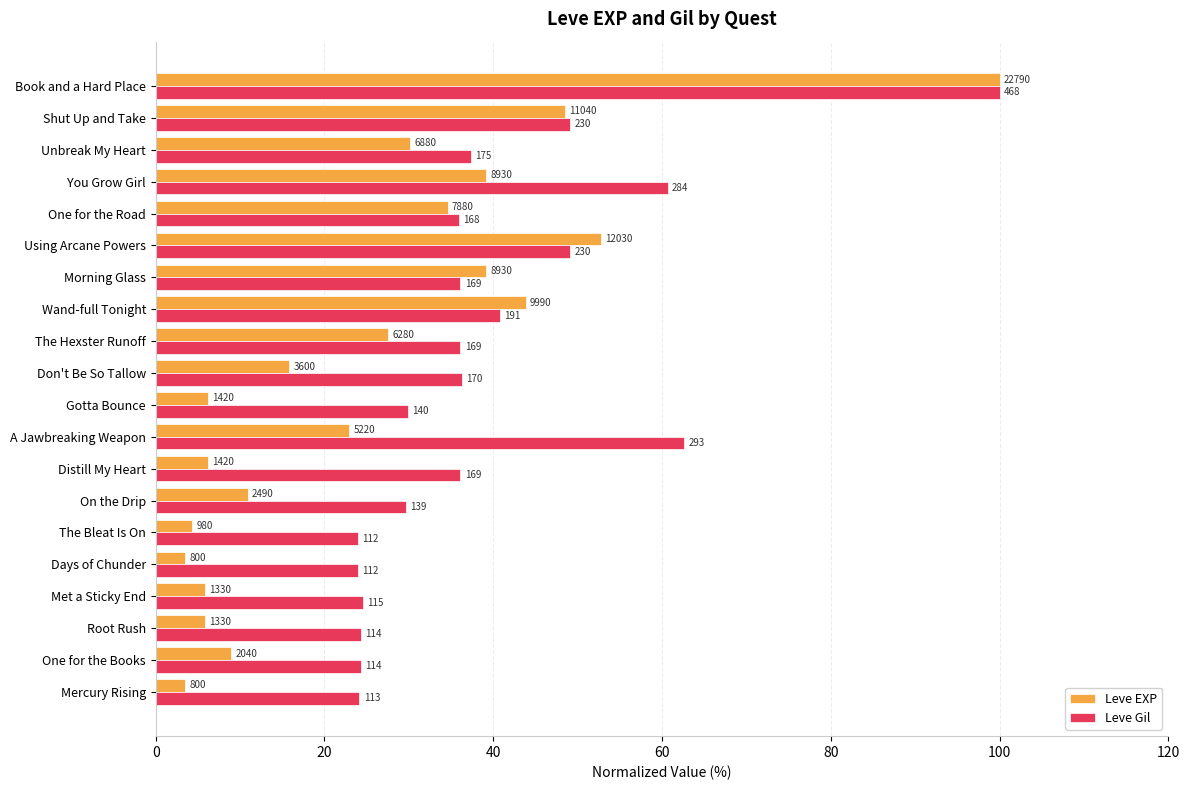

Which series has the largest range (max minus min)?

Leve EXP